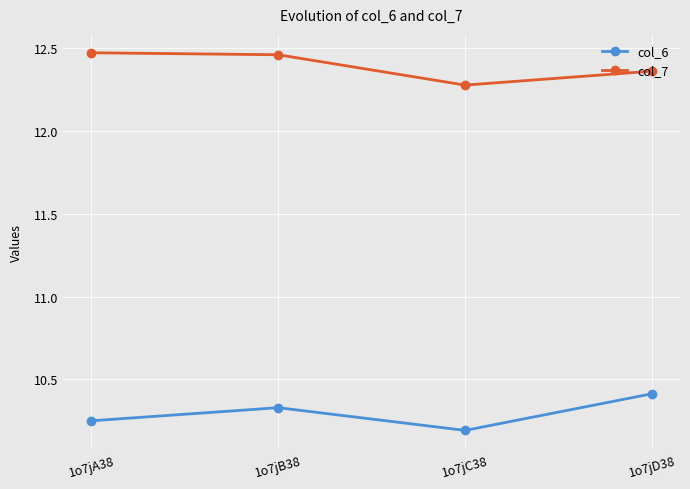

What is the difference between the col_6 values at 1o7jC38 and 1o7jB38?

0.1